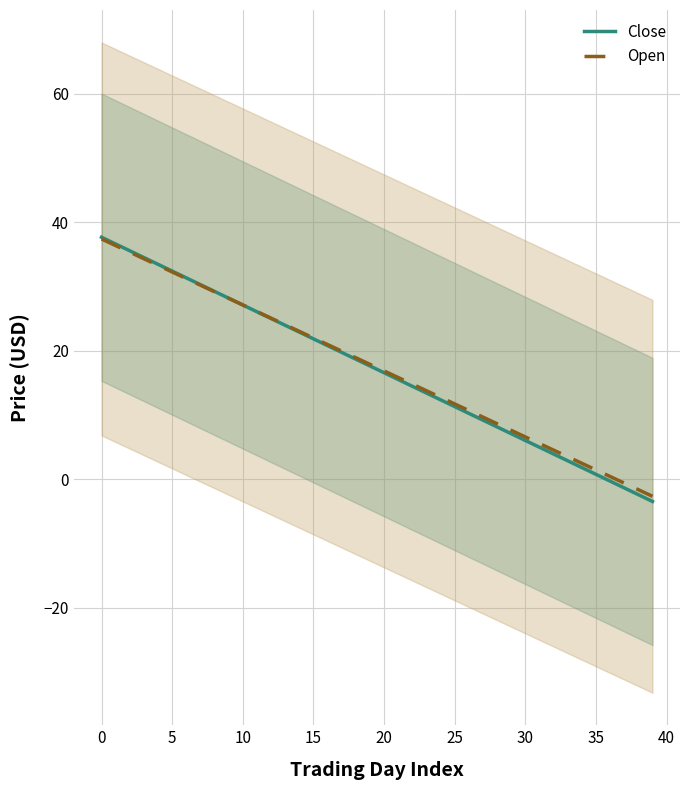

Which series has the largest range (max minus min)?

Close